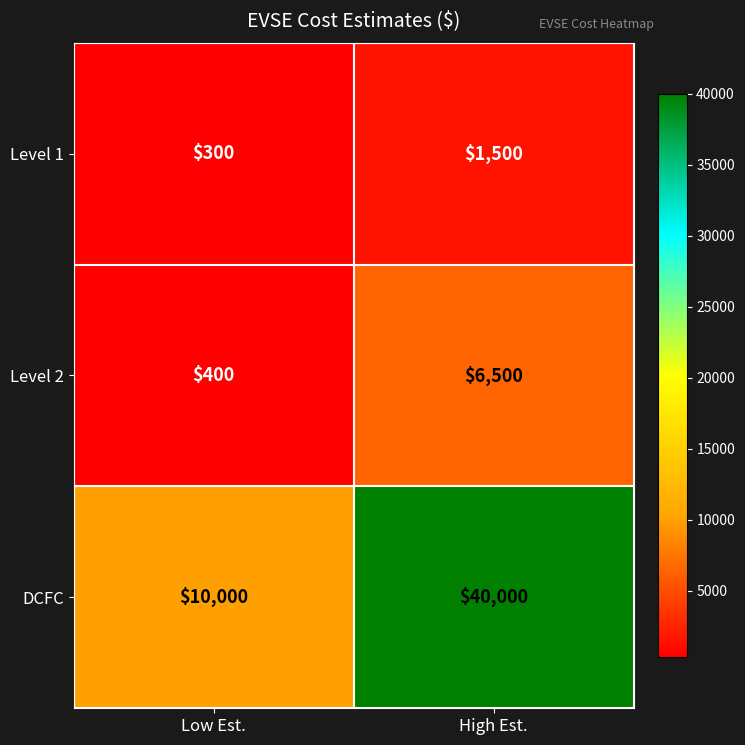

What is the maximum value shown in the chart?

40000